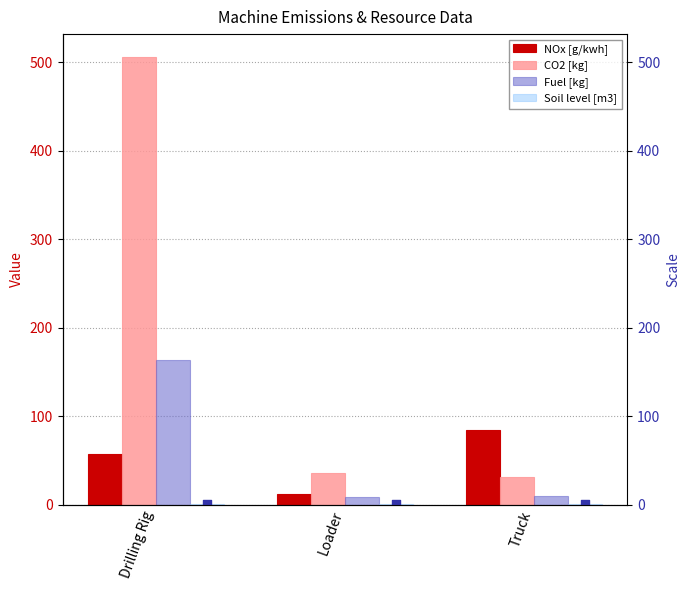

Which series has the largest total across all categories?

CO2 [kg]